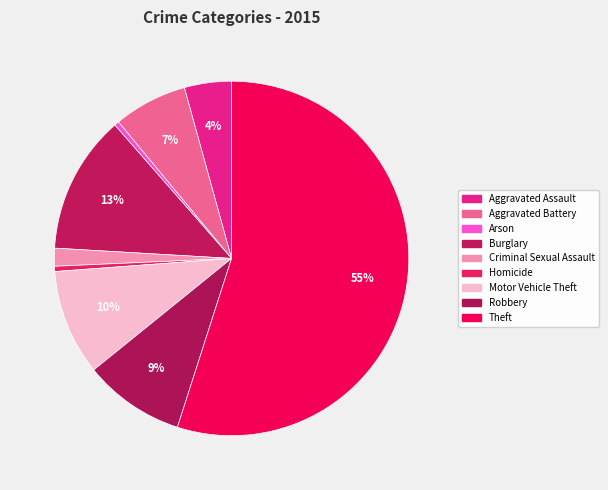

What percentage is the Burglary slice, to the nearest percent?

13%